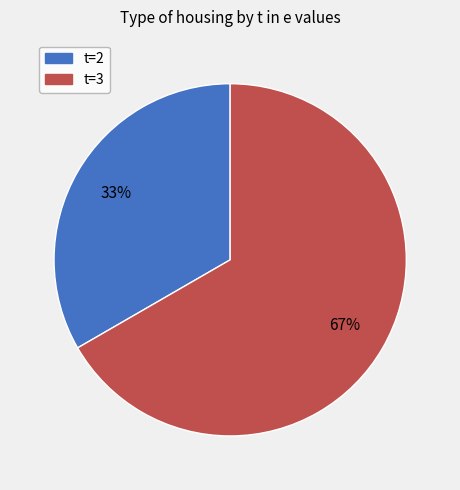

Rank the categories by value from highest to lowest.

t=3, t=2